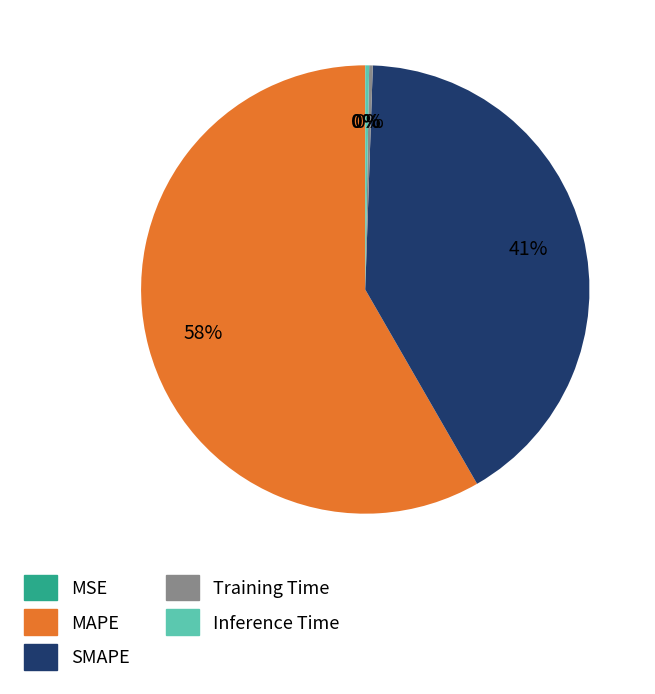

Does any single category account for the majority?

Yes